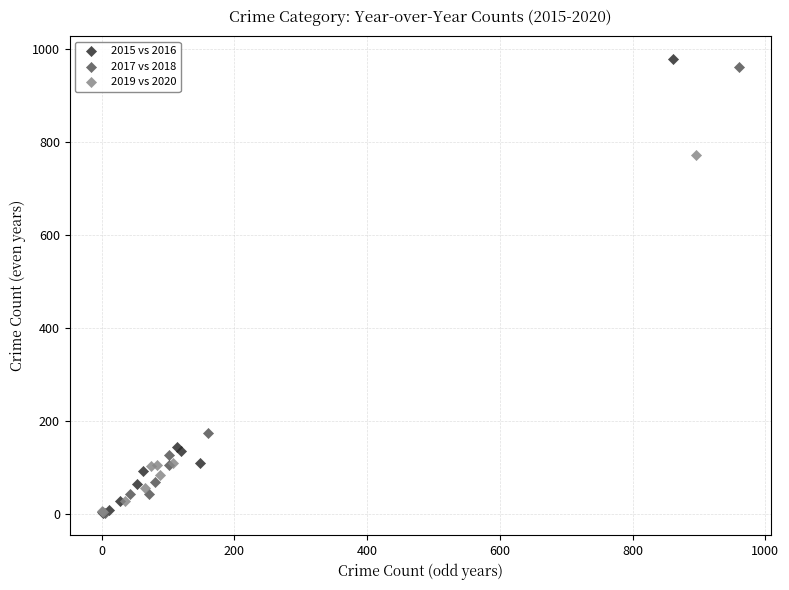

Which series has the widest spread of Y values?

2015 vs 2016